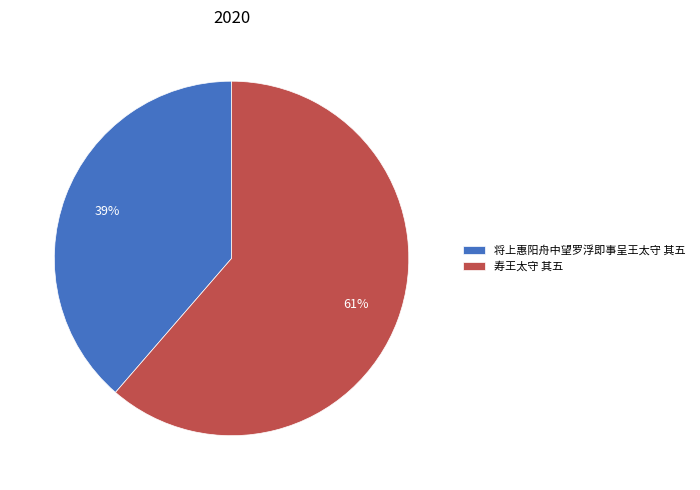

Combined, do 寿王太守 其五 and 将上惠阳舟中望罗浮即事呈王太守 其五 account for over 50%?

Yes